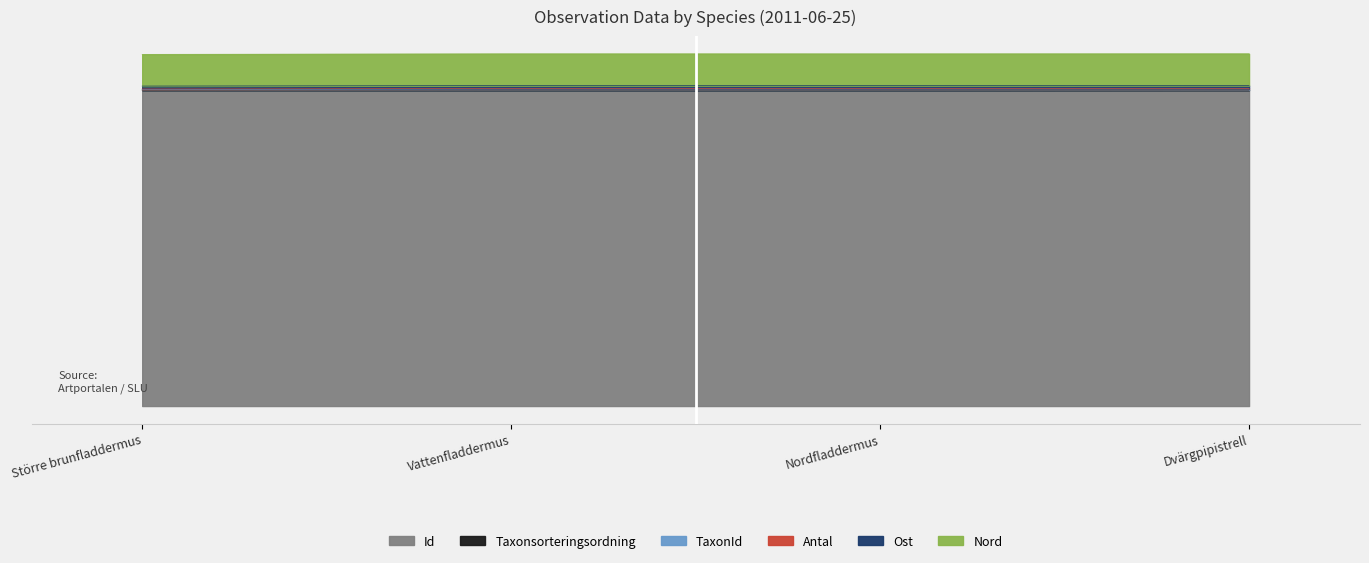

How many interior local valleys does the TaxonId series have?

1